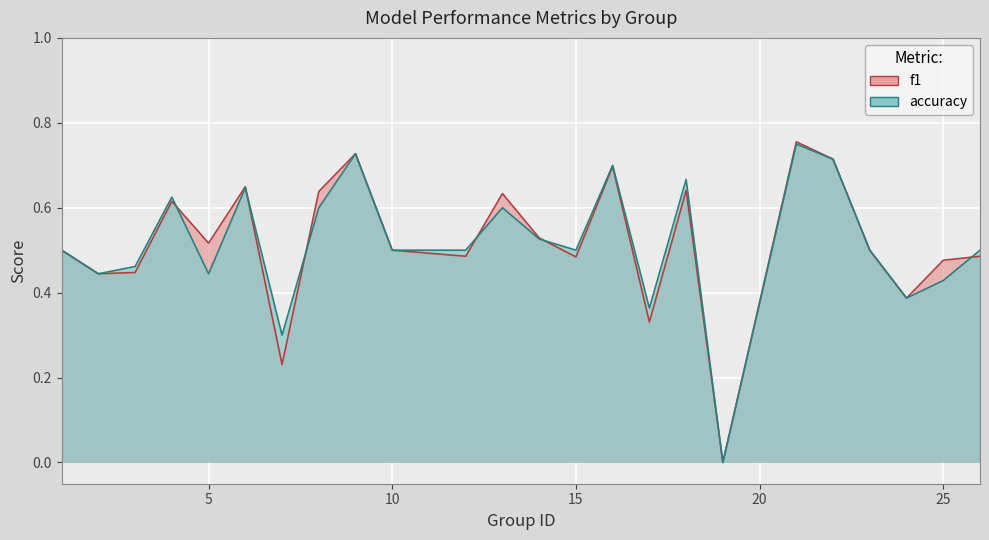

List the labels in order of f1 value, largest first.

21, 9, 22, 16, 6, 18, 8, 13, 4, 14, 5, 1, 10, 23, 12, 26, 15, 25, 3, 2, 24, 17, 7, 19